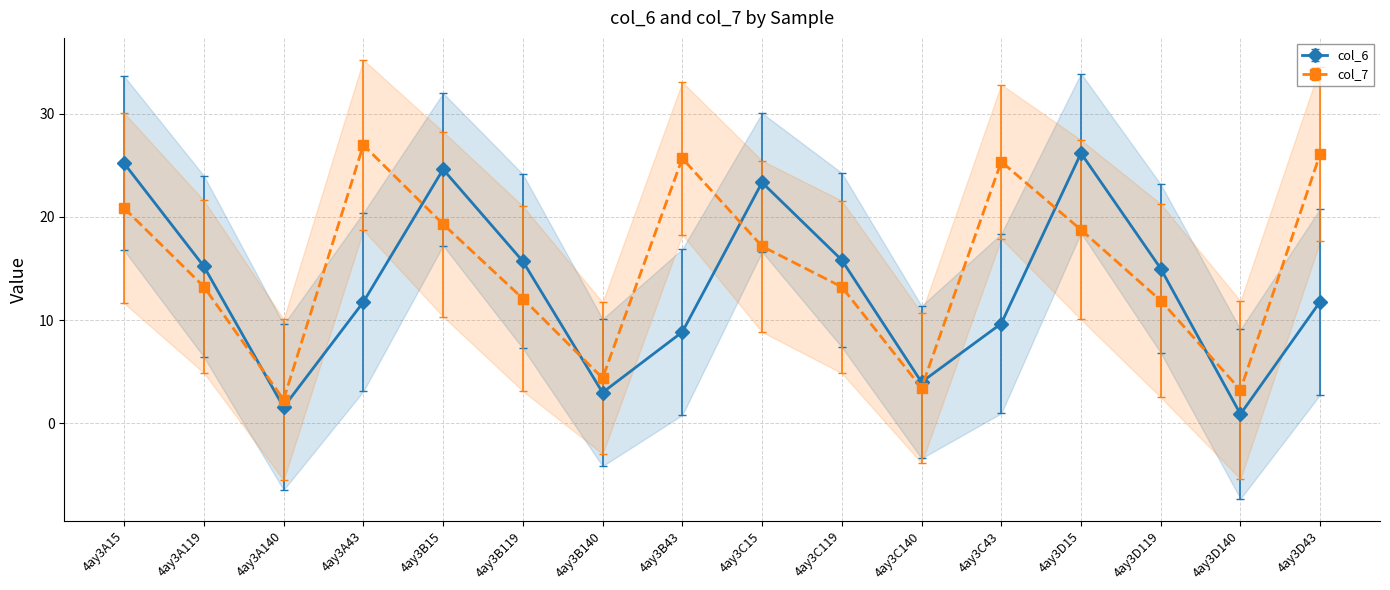

True or false: col_7 has a value of 0.8 at 4ay3C140.

False